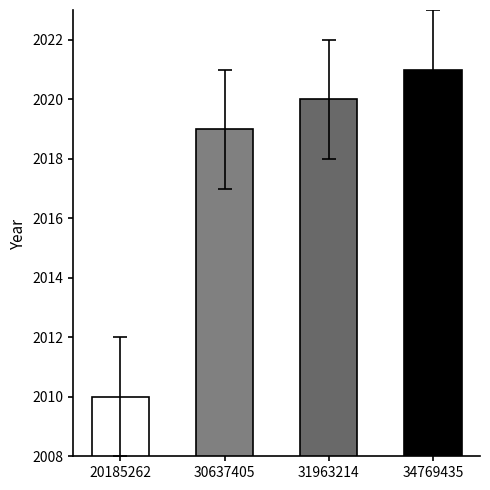

Which category has the lowest value across all series?

20185262